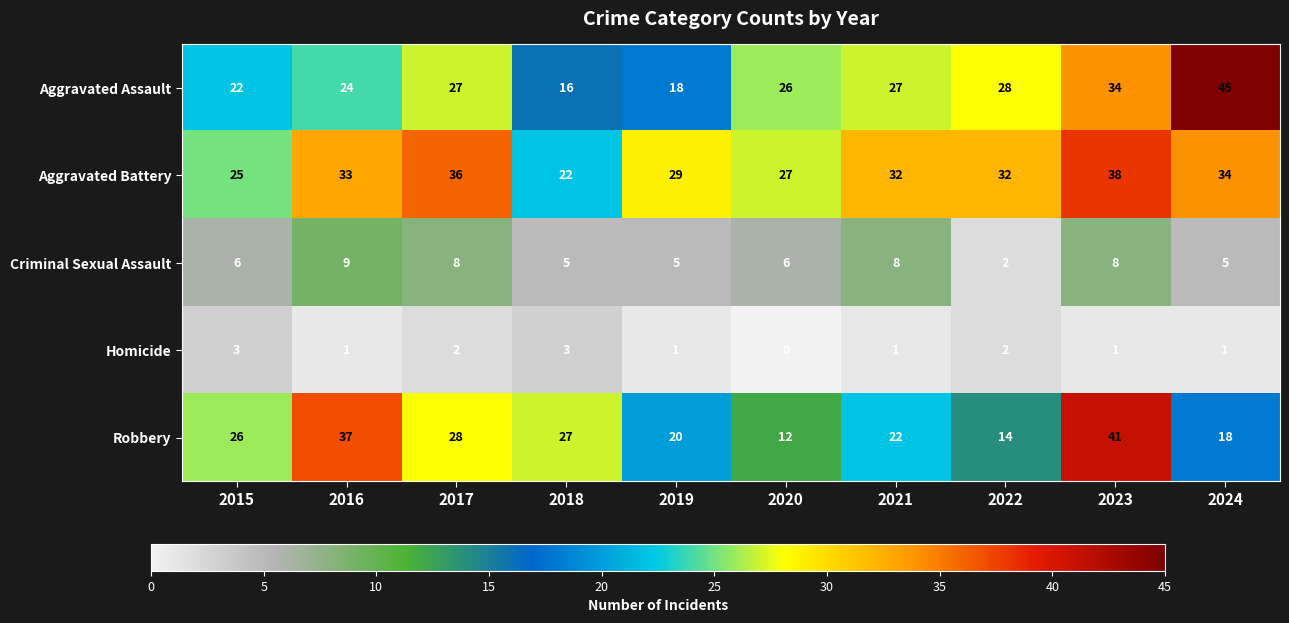

How many categories are shown in the chart?

10